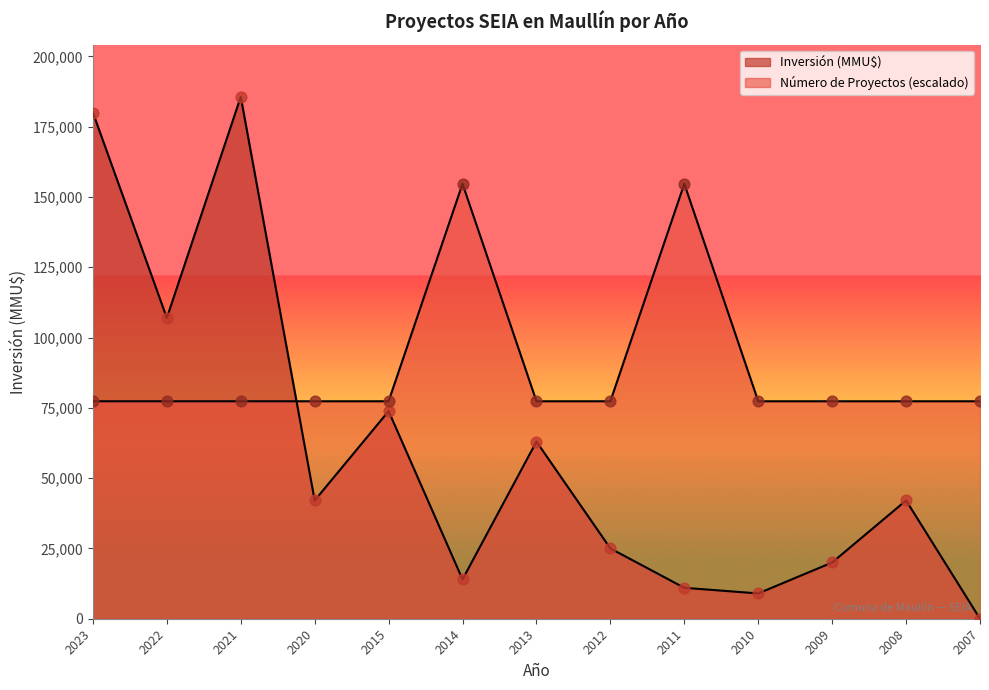

At which category is the sum across all series the highest?

2021